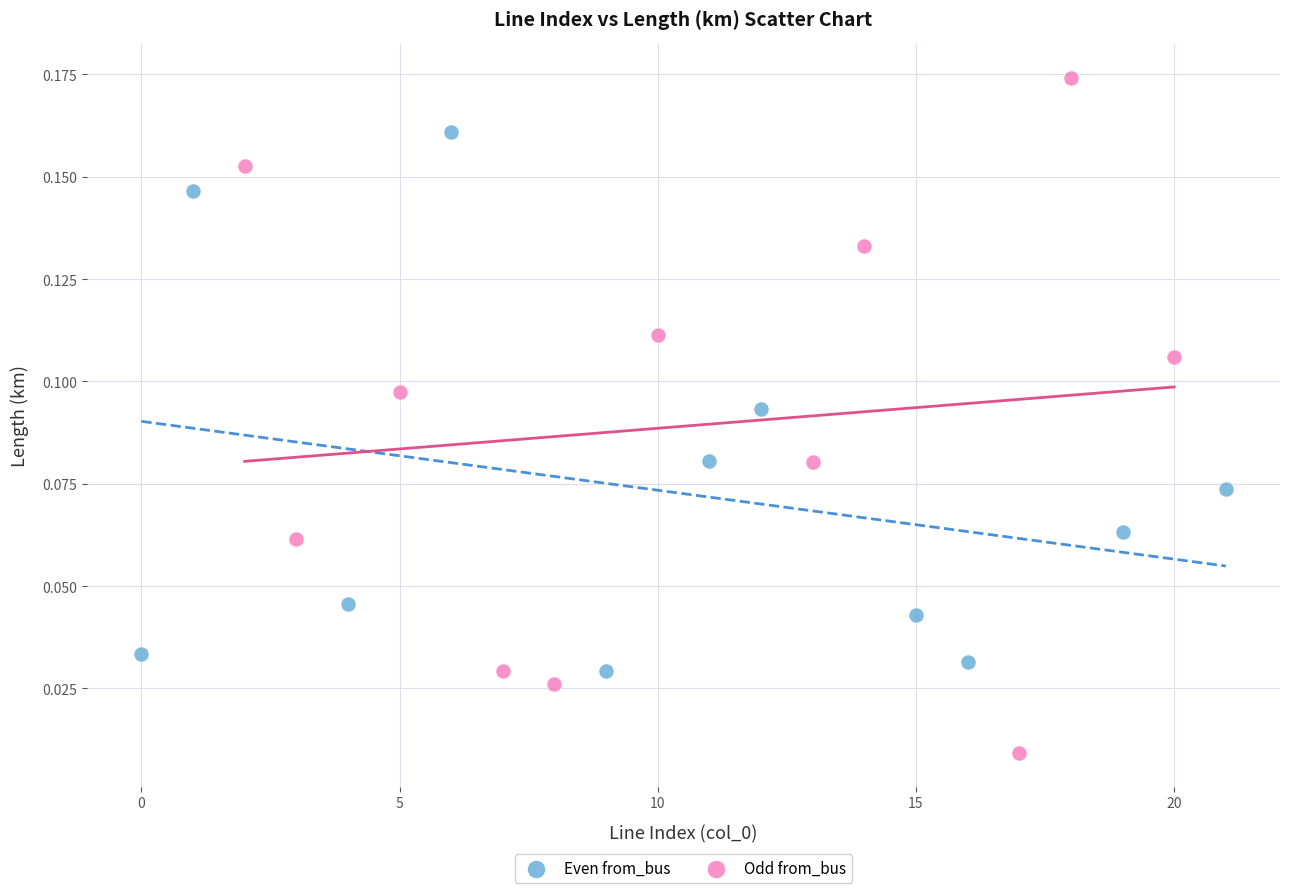

Which series has the widest spread of Y values?

Odd from_bus